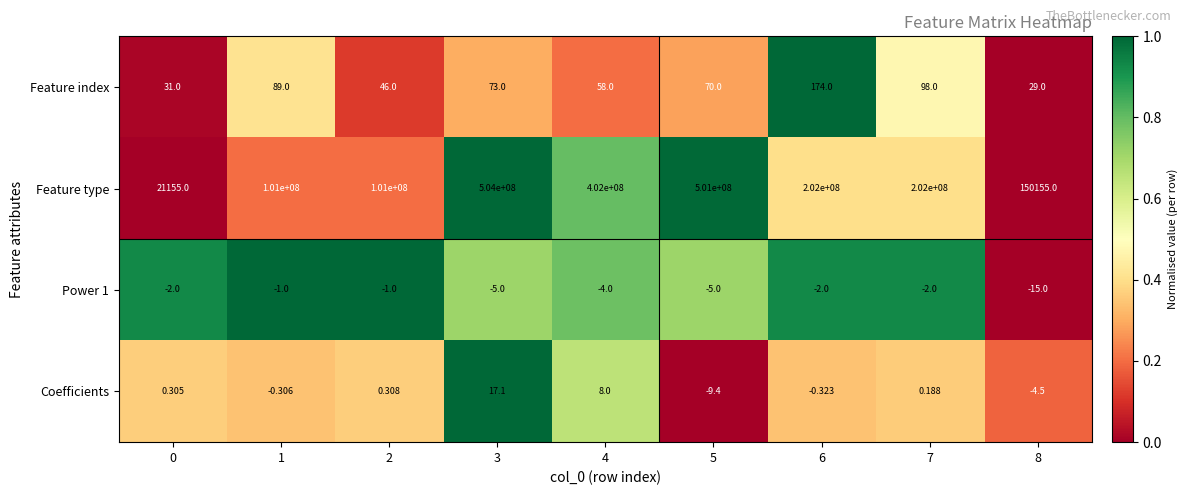

Count the number of categories in the chart.

9